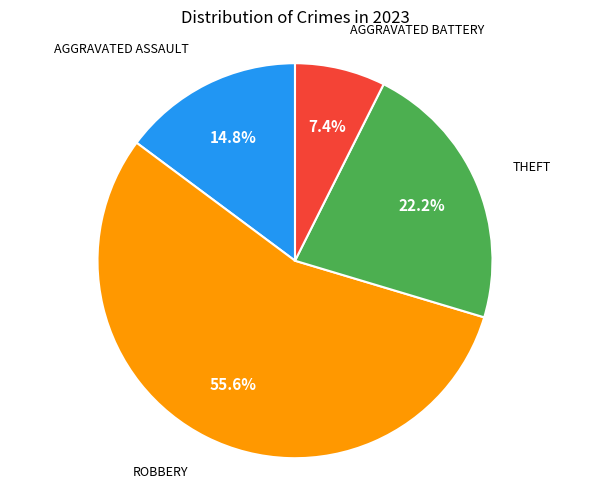

Does any single category account for the majority?

Yes